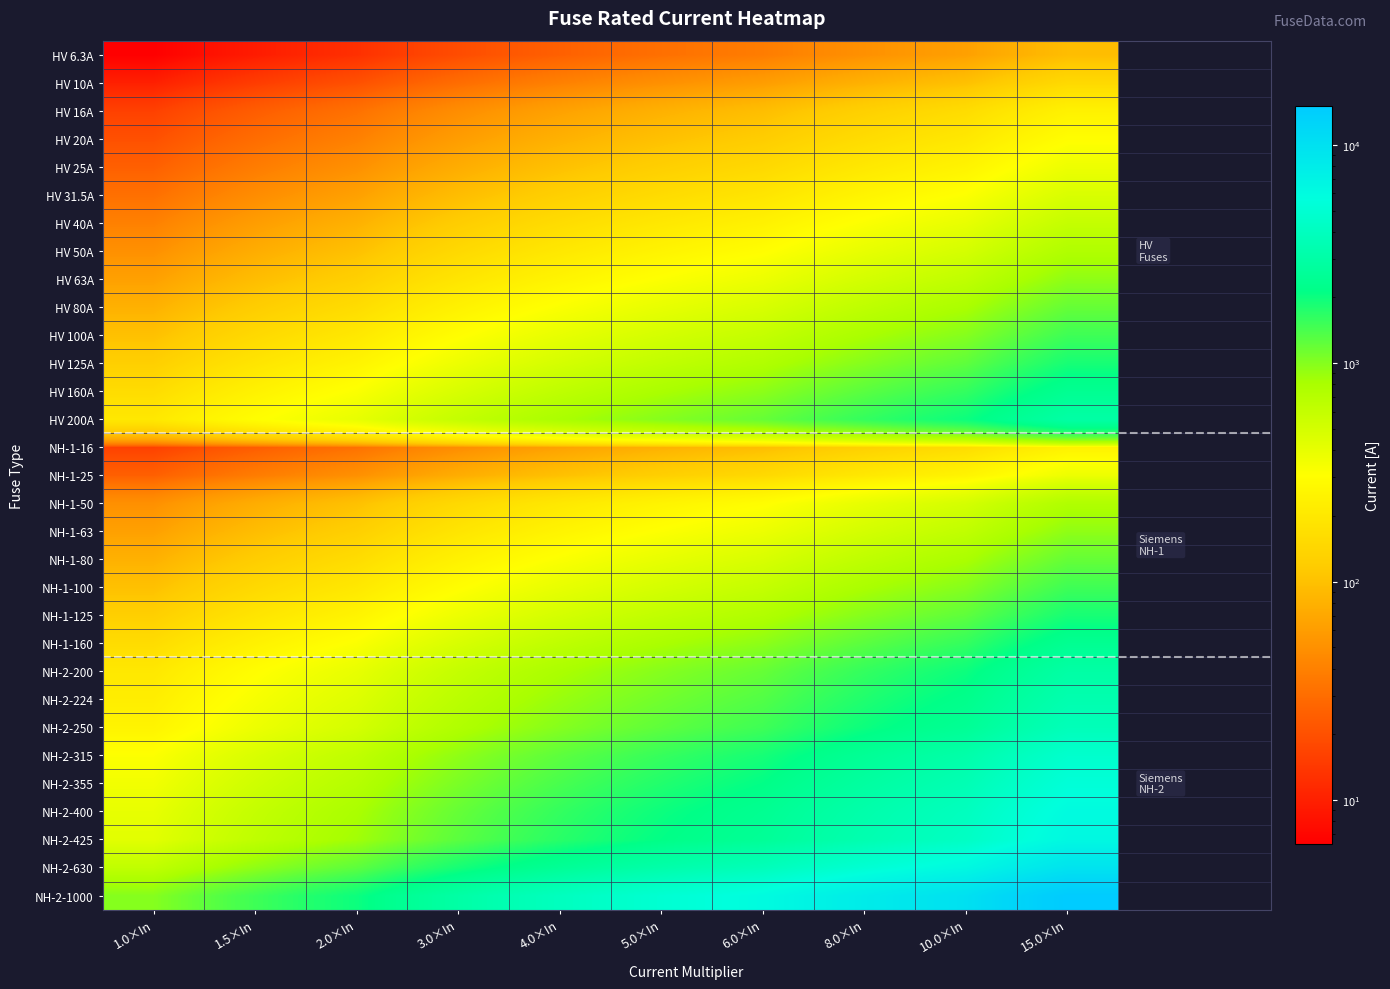

Which series has the largest total across all categories?

NH-2-1000